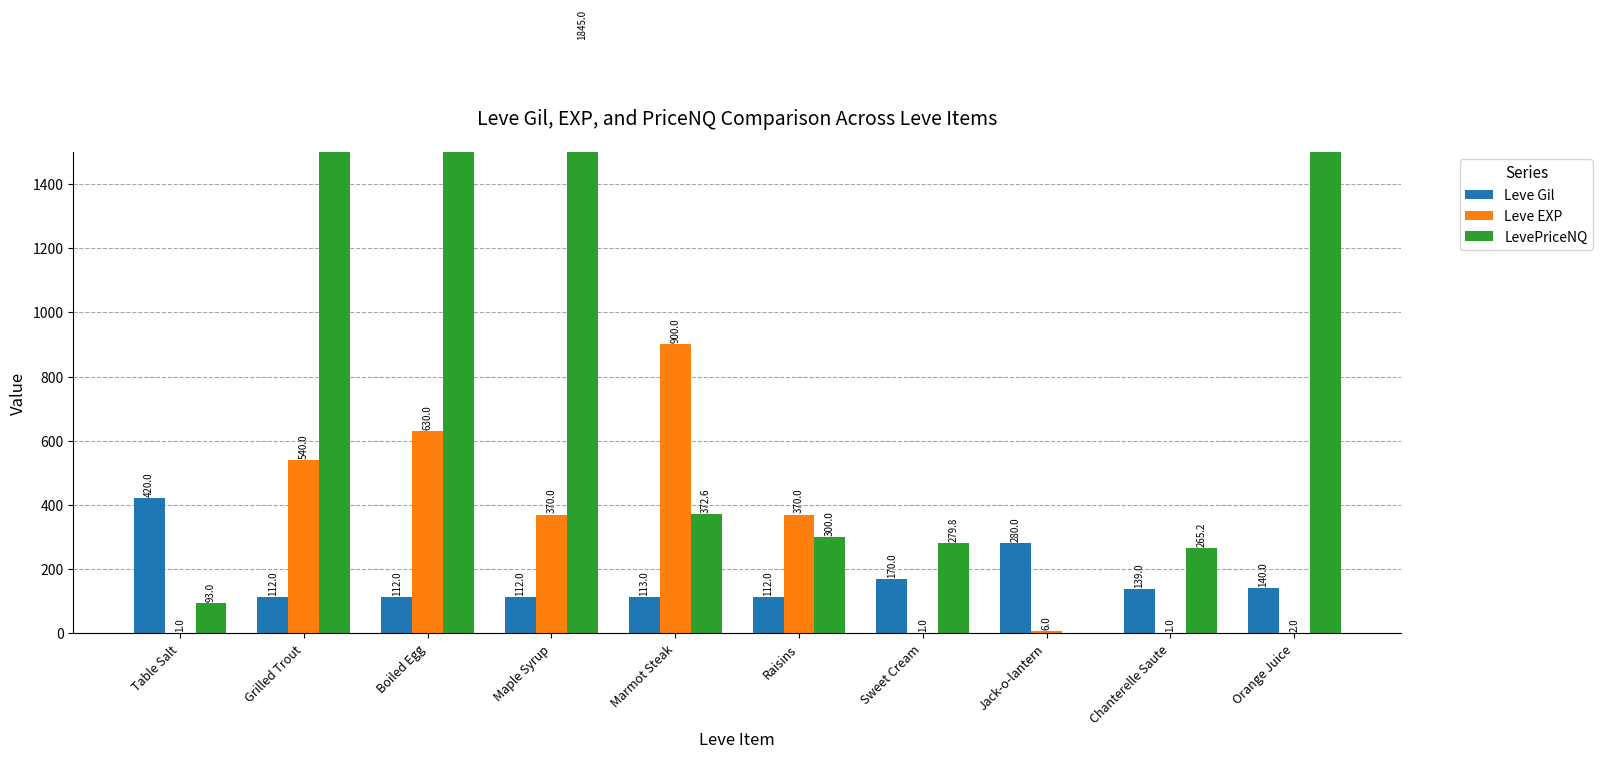

What is the average value of the LevePriceNQ series?

3623199.0